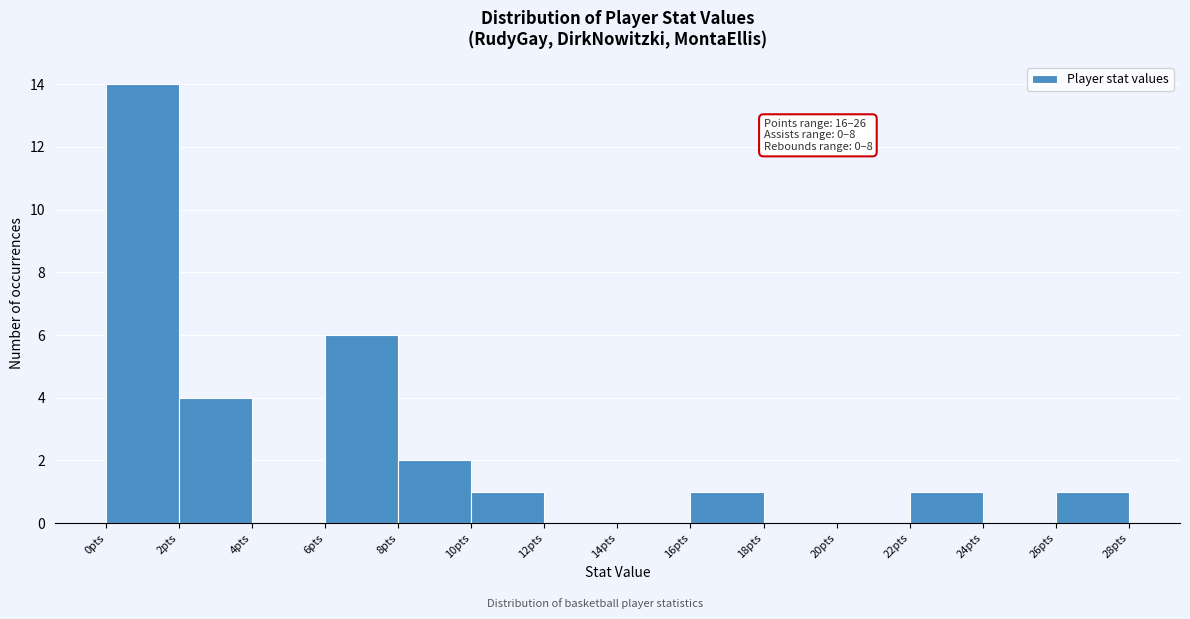

Over which range of the x-axis is the bar tallest?

0 to 2